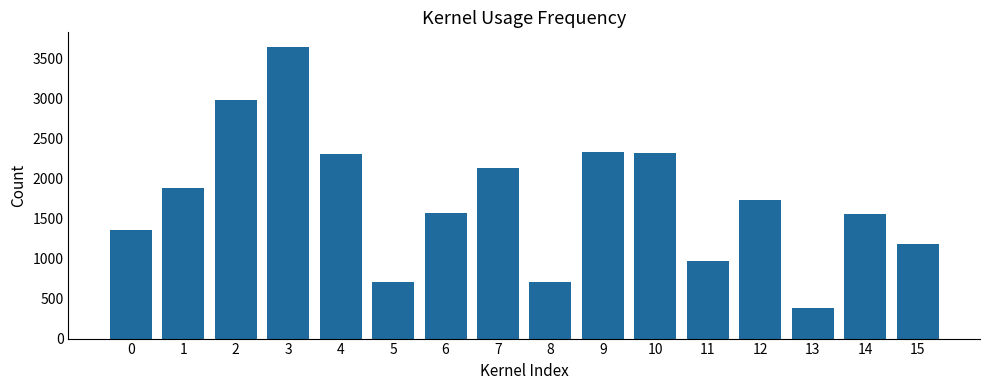

What is the change in value from 2 to 5?

-2266.5